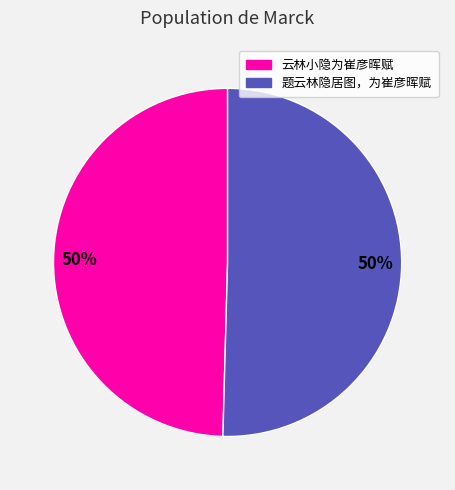

Is the sum of 云林小隐为崔彦晖赋 and 题云林隐居图，为崔彦晖赋 greater than half?

Yes